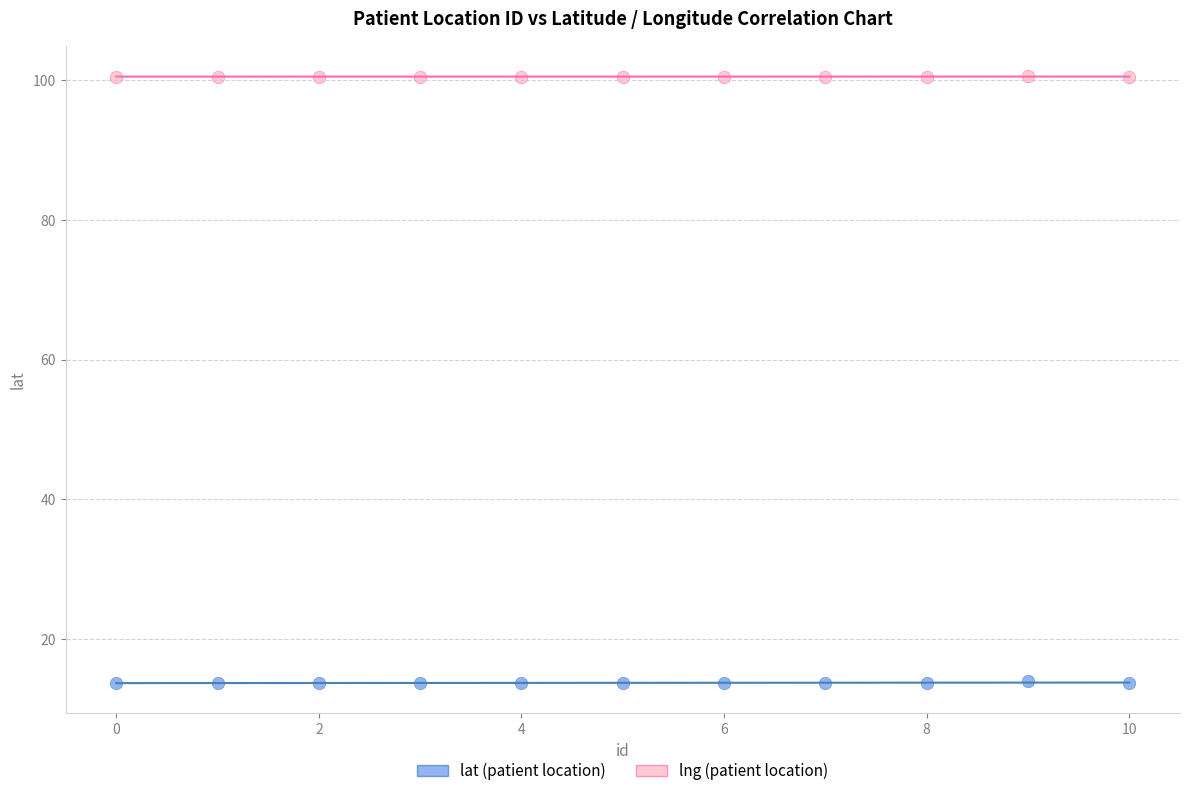

Which series reaches the maximum Y coordinate?

lng (patient location)